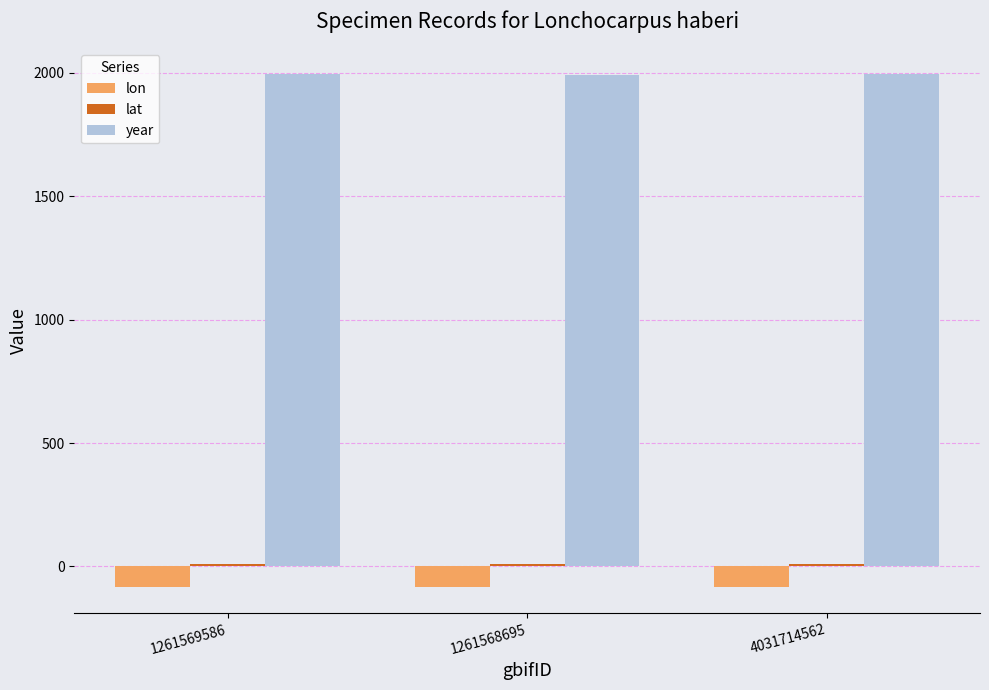

What is the lowest value of the year series?

1991.0